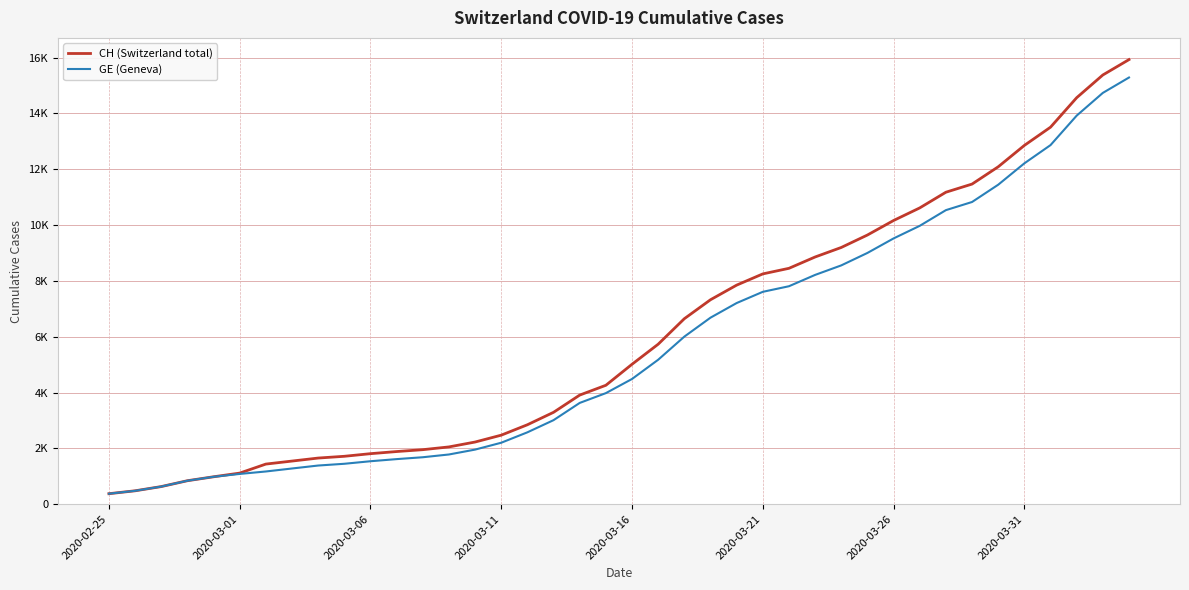

What are all the series names shown in the legend?

CH (Switzerland total), GE (Geneva)